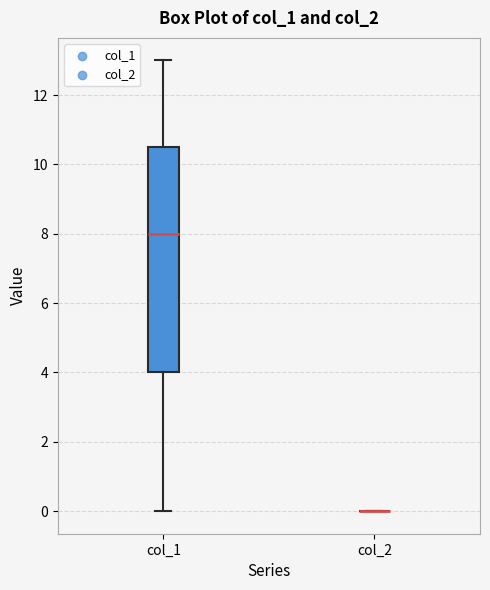

Reading left to right, read every box against the y-axis: the position of its median line, the range the box covers, and the ends of its whiskers. The values are not printed on the chart, so give them approximately, as read against the axis.

col_1: median 8.0, box 4.0 to 10.6, whiskers 0.0 to 13.0
col_2: box collapsed to a line at 0.0, whiskers 0.0 to 0.0